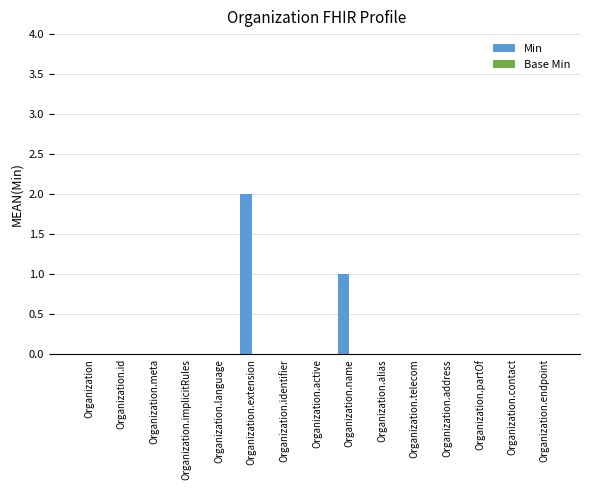

What is the sum of all values?

3